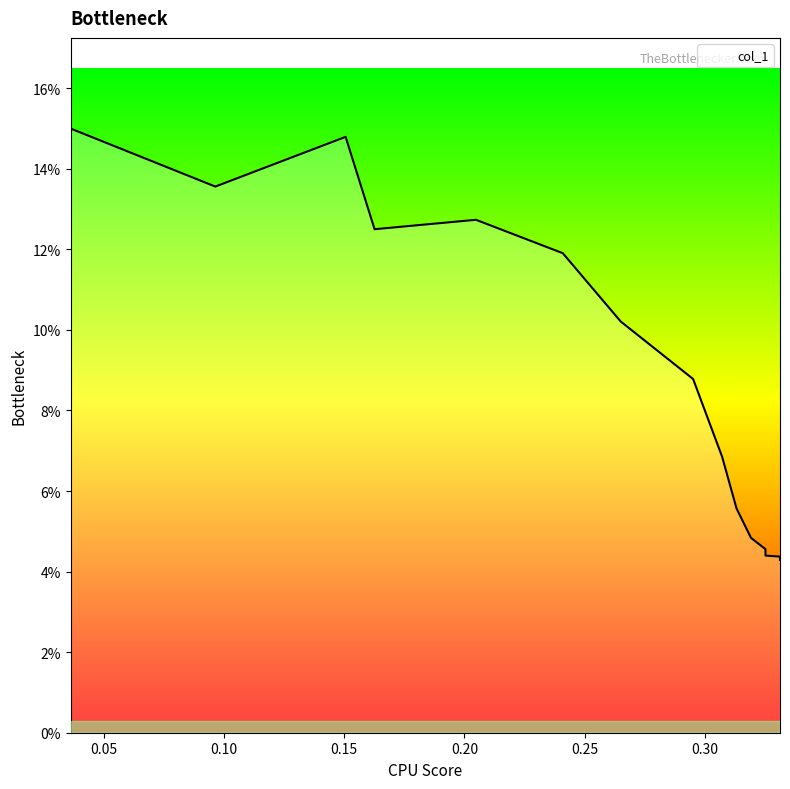

What is the average value?

0.1